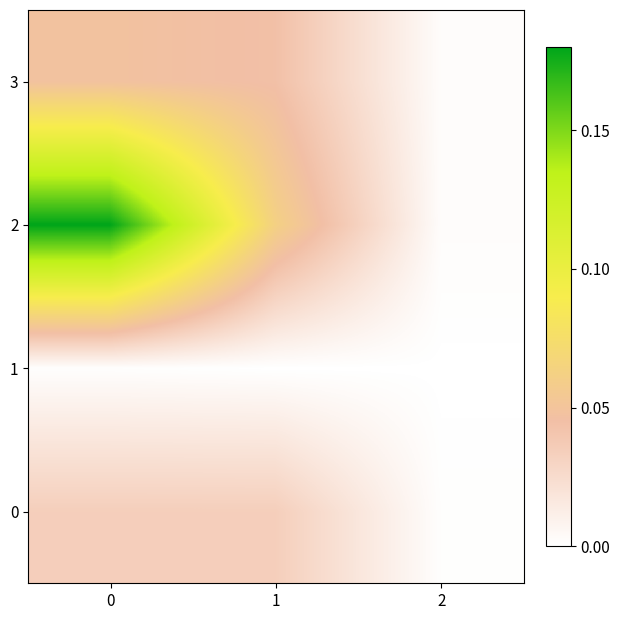

Reading right to left, extract all data points from this chart.

0: 2=0.0	1=0.0	0=0.0
1: 2=0.0	1=0.0	0=0.0
2: 2=0.0	1=0.1	0=0.2
3: 2=0.0	1=0.0	0=0.0